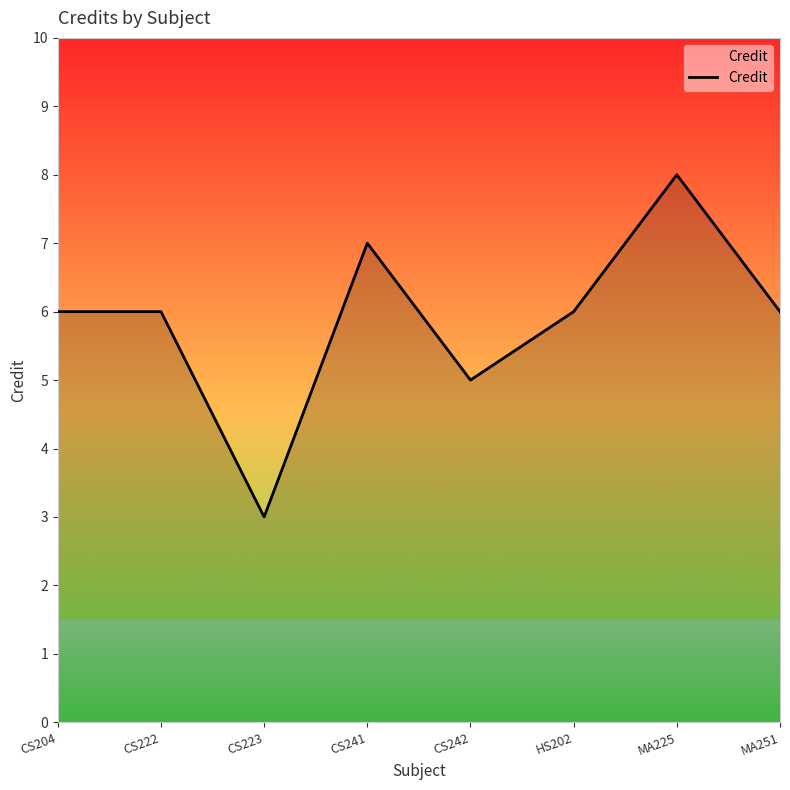

True or false: there are more than 1 points higher than both neighbors.

True